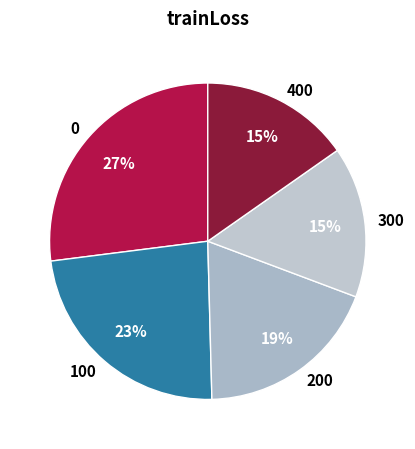

Which has a higher value, 400 or 100?

100